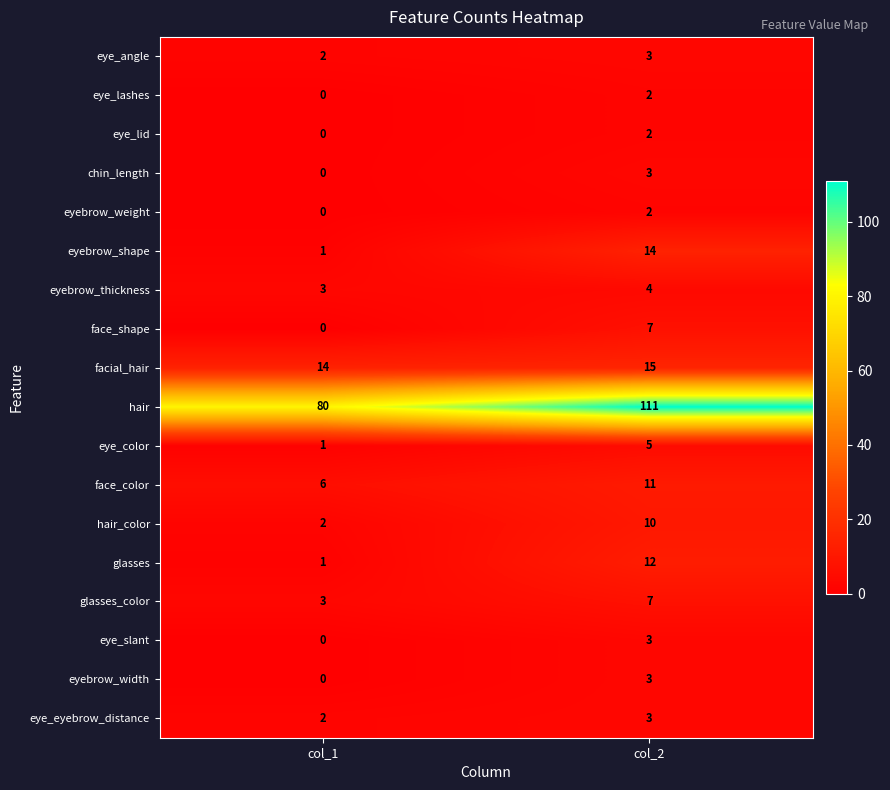

What is the highest value of the chin_length series?

3